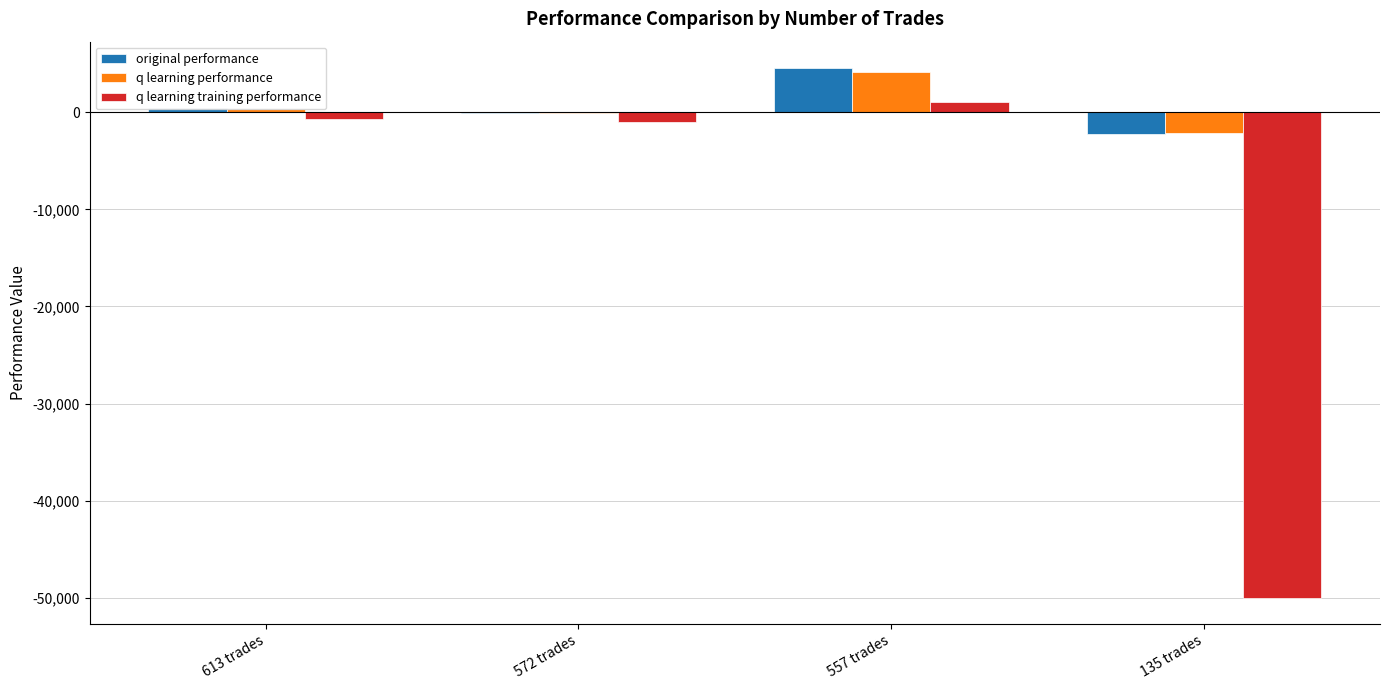

What is the sum of all q learning performance values?

2131.5